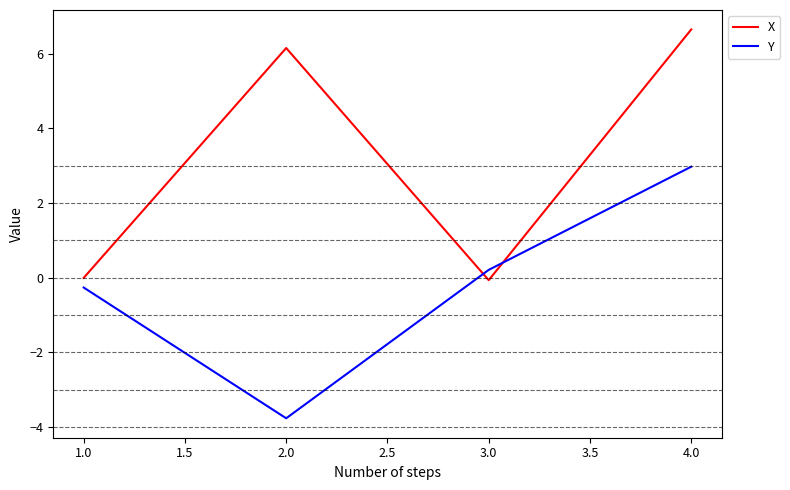

What position from the left is 2.0?

2